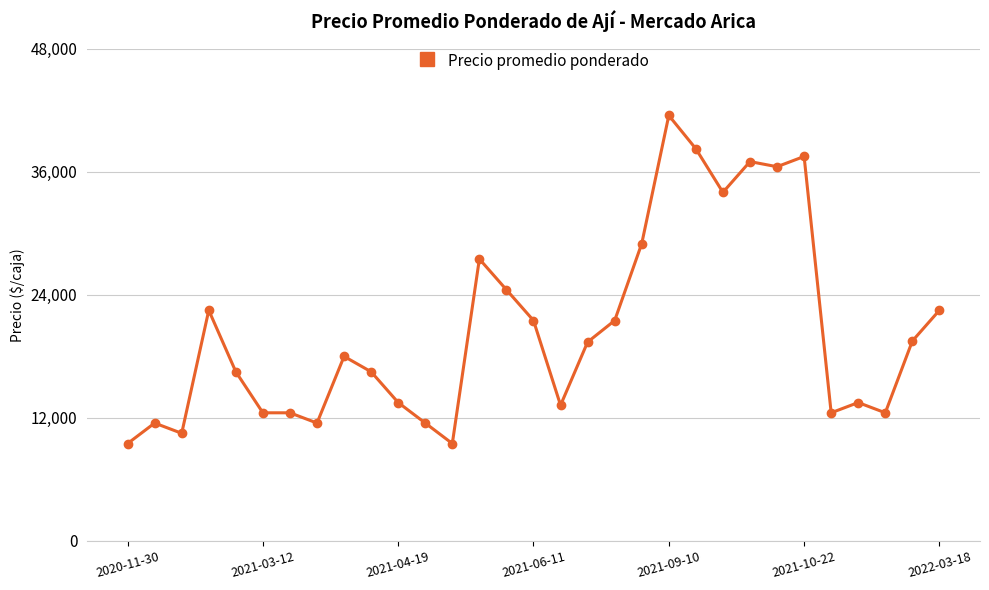

What is the sum of all values?

637888